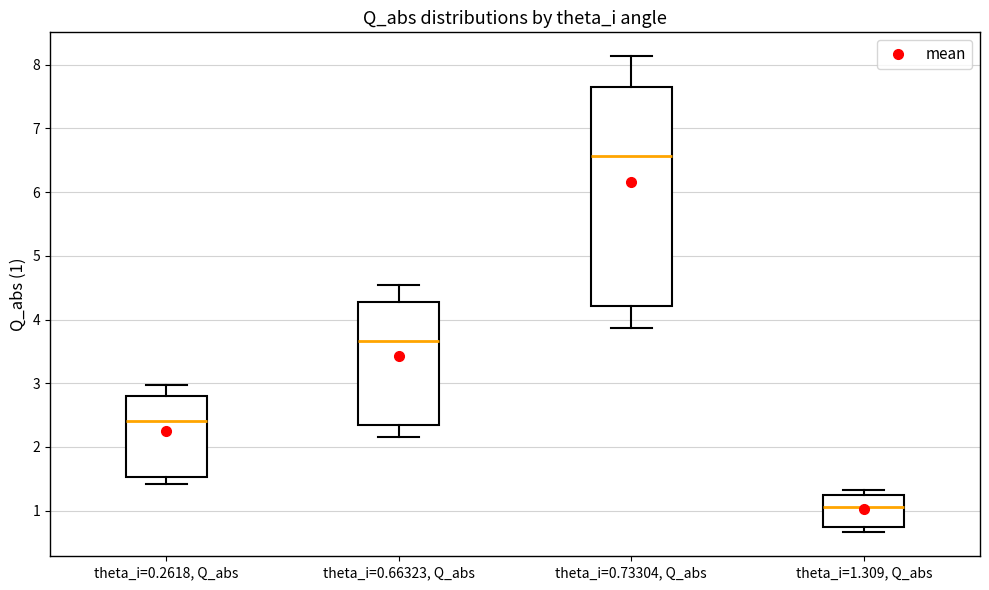

Reading left to right, read every box against the y-axis: the position of its median line, the range the box covers, and the ends of its whiskers. The values are not printed on the chart, so give them approximately, as read against the axis.

theta_i=0.2618, Q_abs: median 2.4, box 1.5 to 2.8, whiskers 1.4 to 3.0
theta_i=0.66323, Q_abs: median 3.7, box 2.3 to 4.3, whiskers 2.2 to 4.5
theta_i=0.73304, Q_abs: median 6.6, box 4.2 to 7.6, whiskers 3.9 to 8.1
theta_i=1.309, Q_abs: median 1.1, box 0.7 to 1.2, whiskers 0.7 (just below the box's lower edge) to 1.3